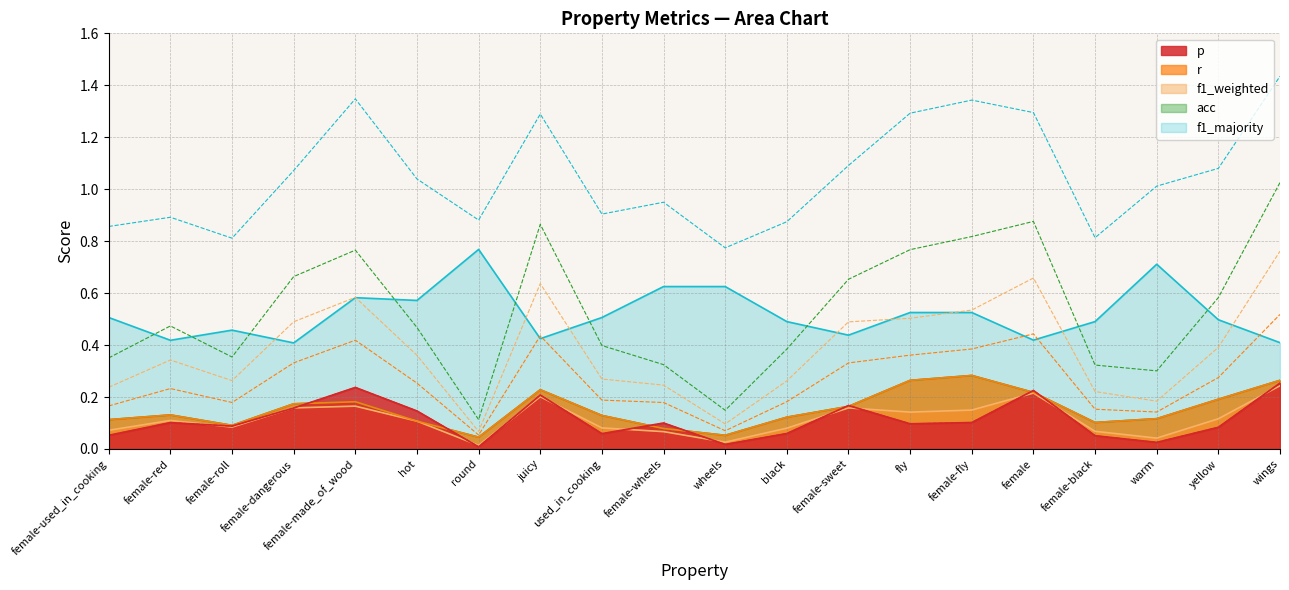

True or false: f1_majority and acc intersect in this chart.

False